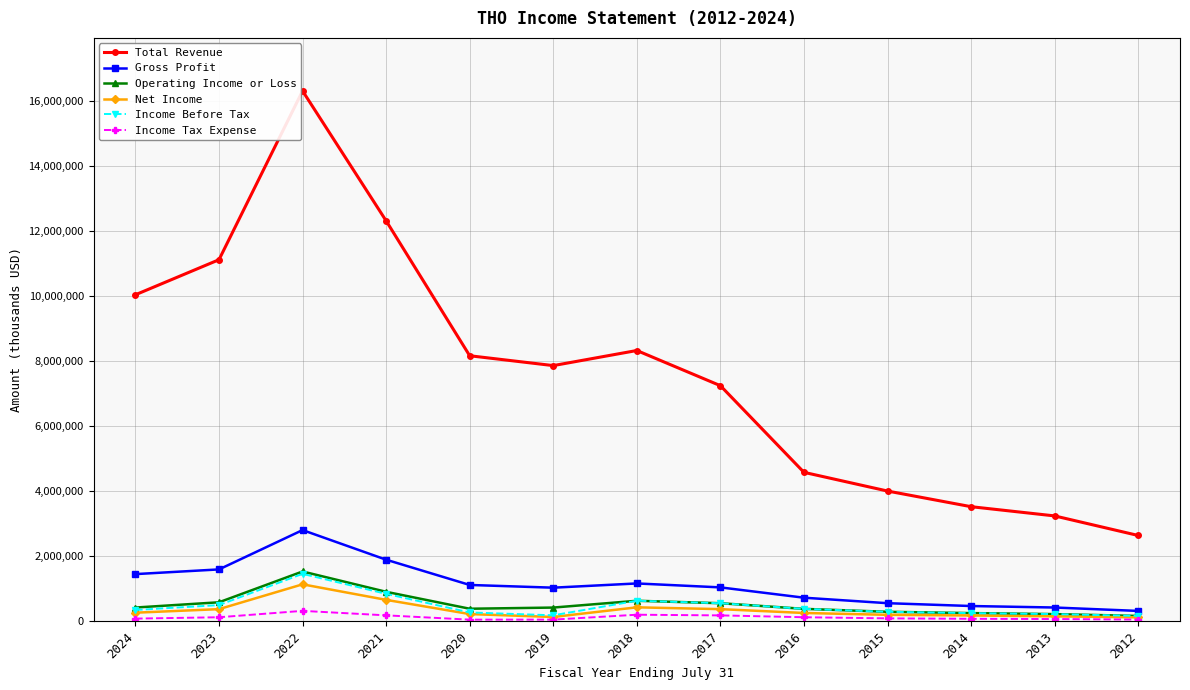

Where is the first local maximum for Total Revenue?

2022